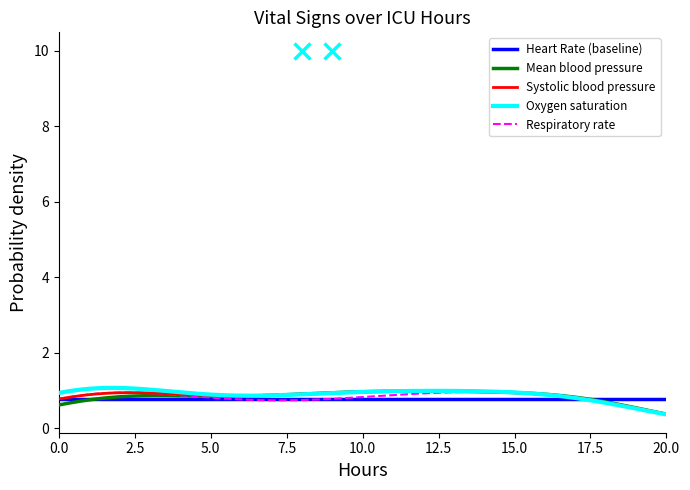

What is the label of the 18th point from the right?

19